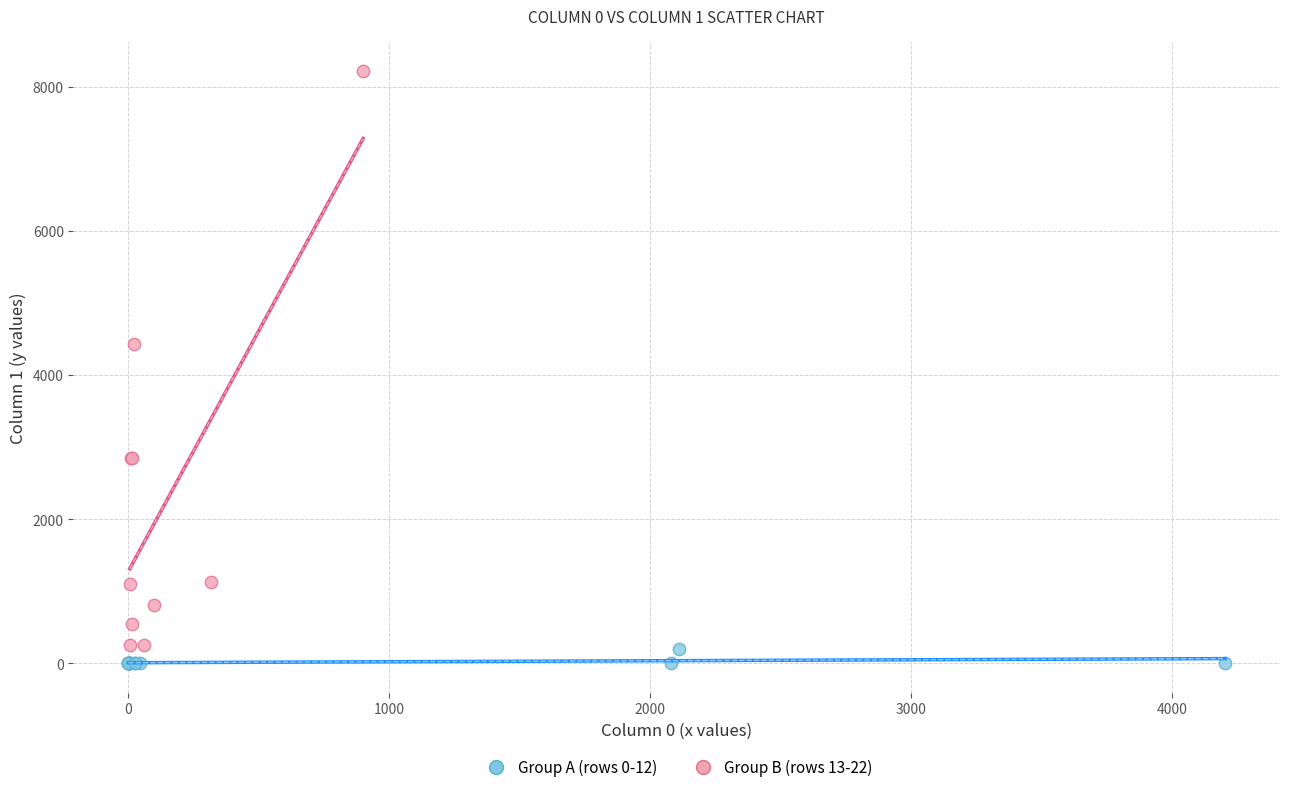

Which series reaches the maximum Y coordinate?

Group B (rows 13-22)